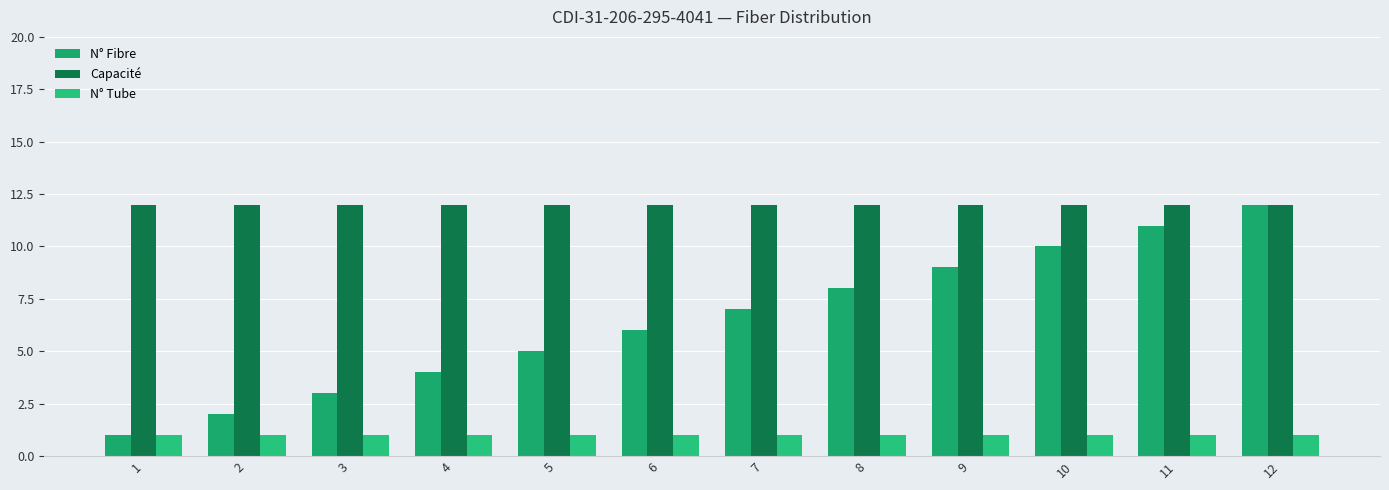

List the labels in order of N° Fibre value, smallest first.

1, 2, 3, 4, 5, 6, 7, 8, 9, 10, 11, 12